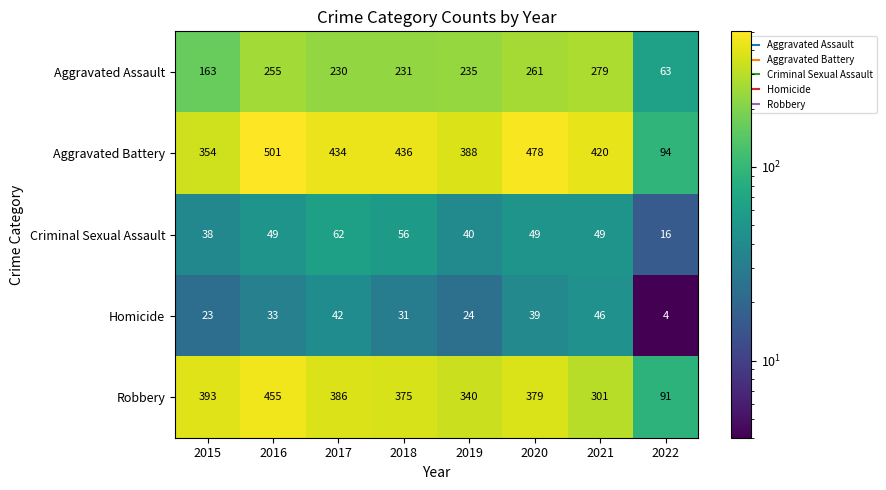

What is the total value across all series at 2015?

971